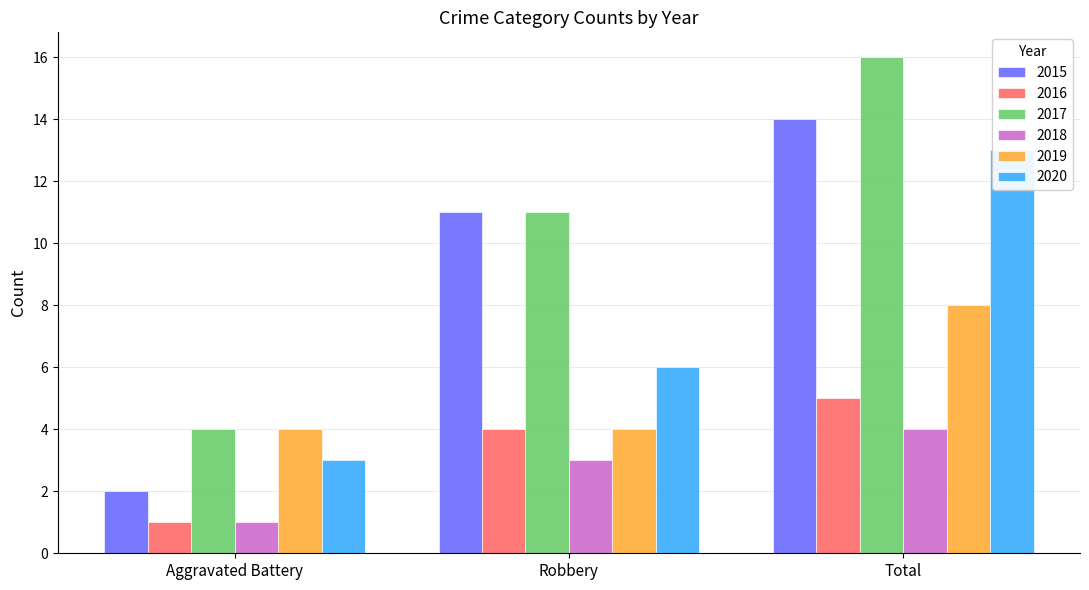

How many bars are there in total?

18